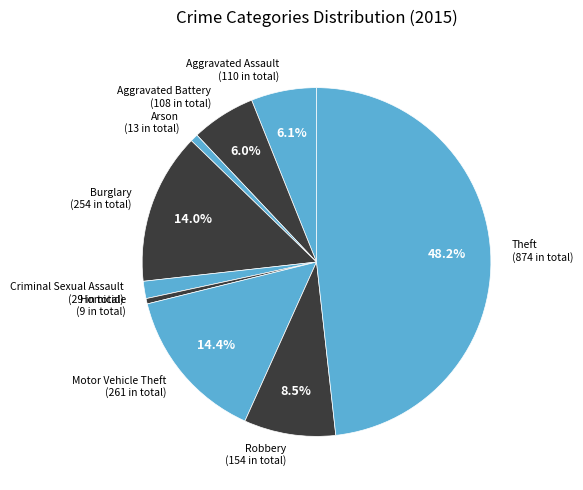

Is Aggravated Assault the majority of the pie?

No